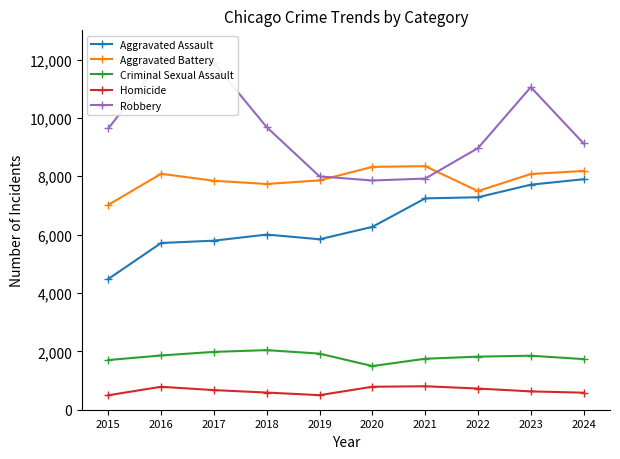

Which label corresponds to the largest value in the chart?

2016